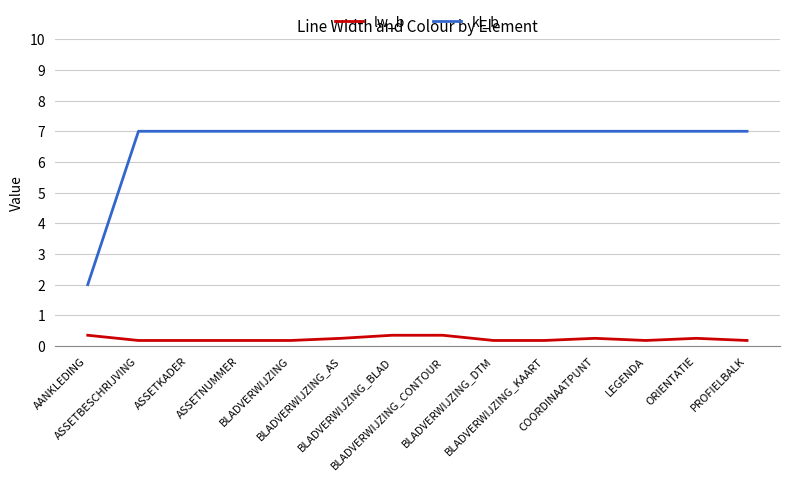

True or false: kl_b and lw_b intersect in this chart.

False